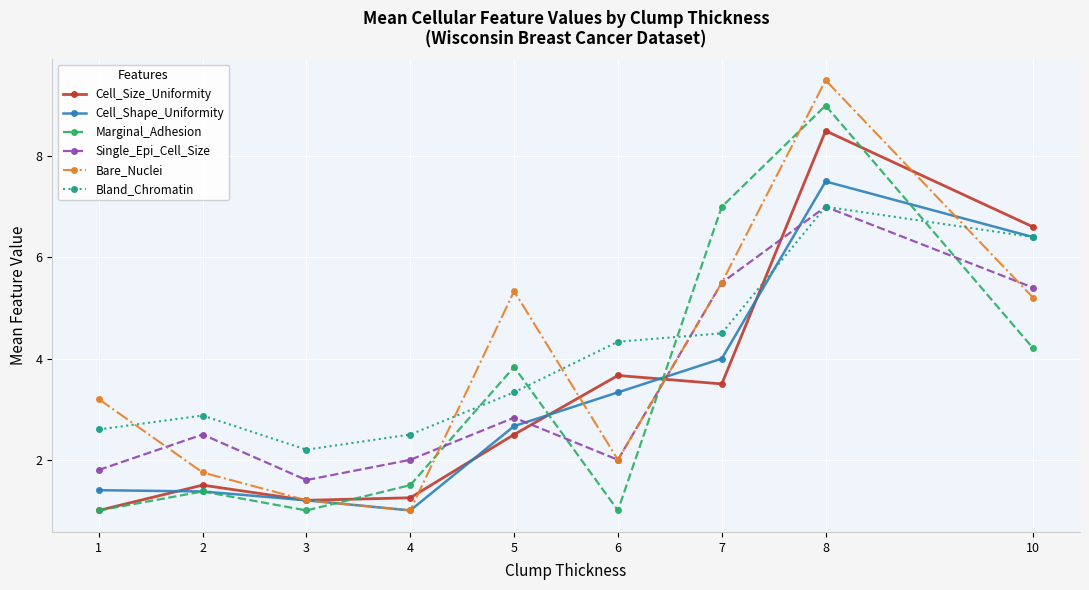

Is it true that Marginal_Adhesion equals 2.2 at 2?

False